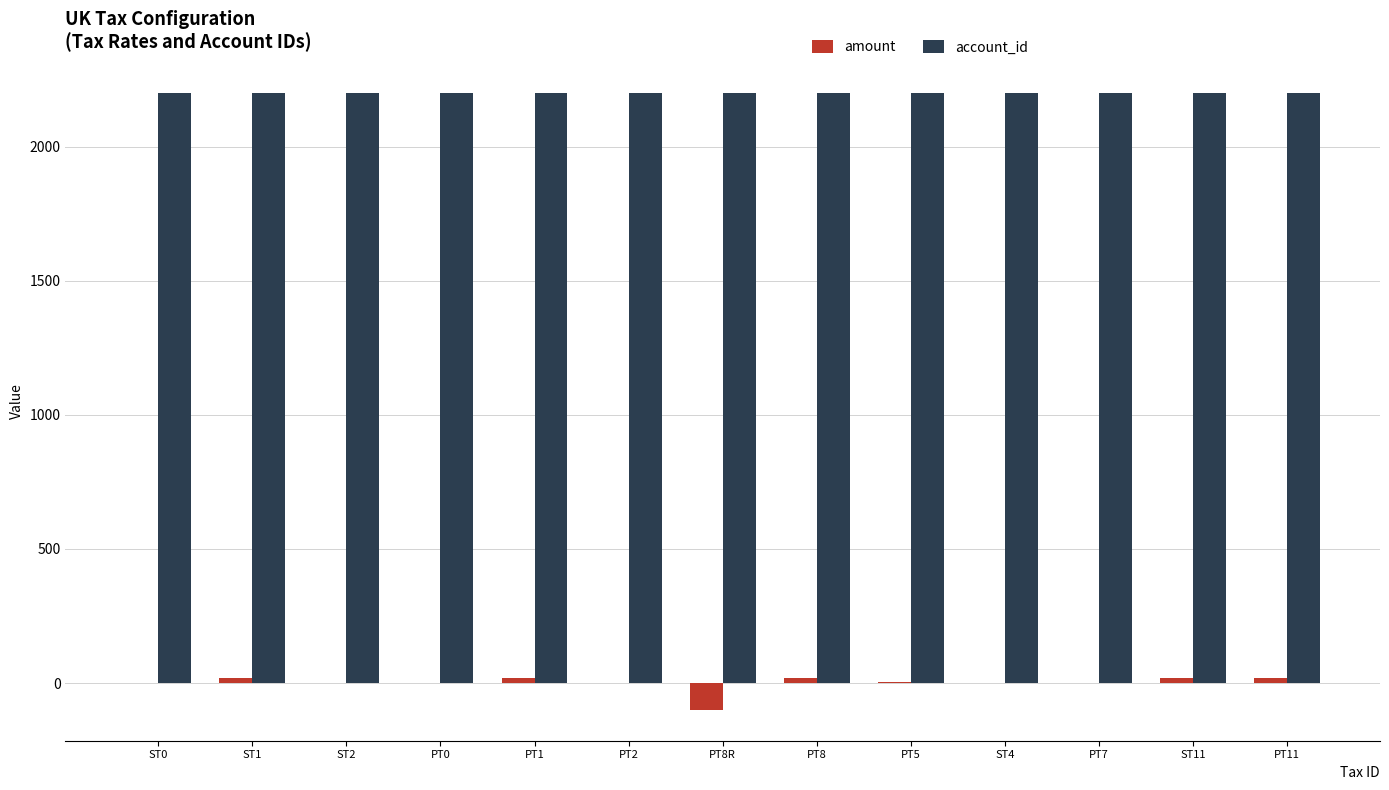

Which series has the largest range (max minus min)?

amount